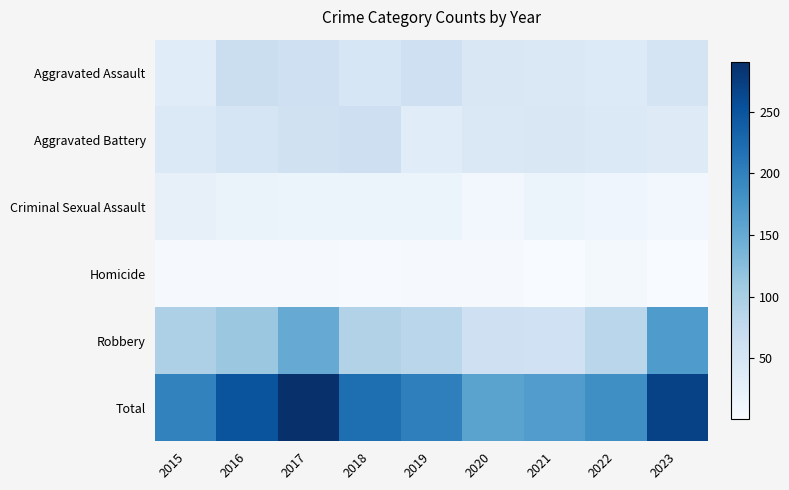

Which label corresponds to the smallest value in the chart?

2023